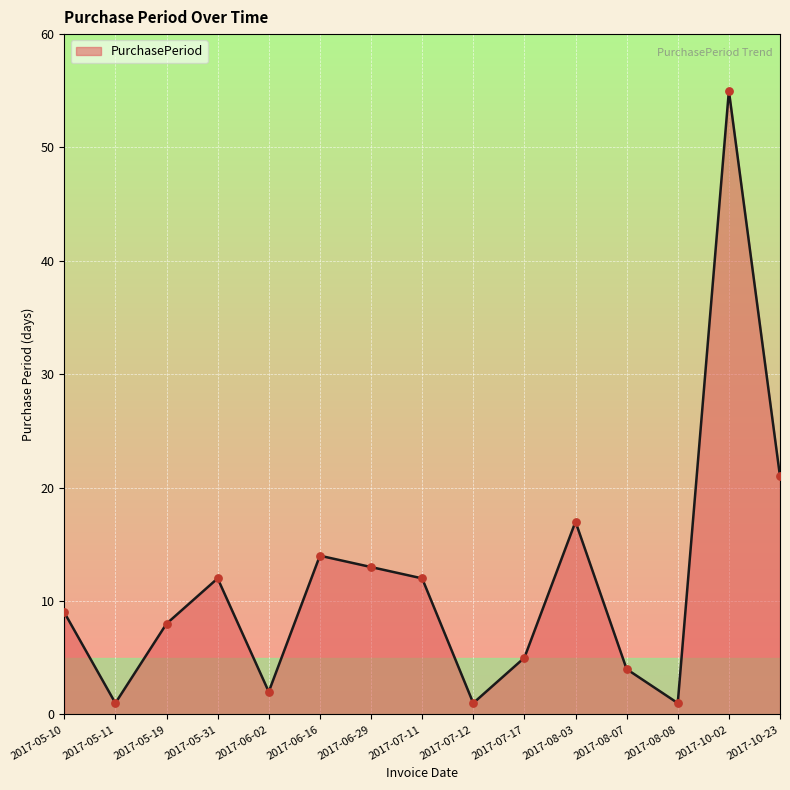

What is the ratio of the value at 2017-06-02 to the value at 2017-05-31?

0.2